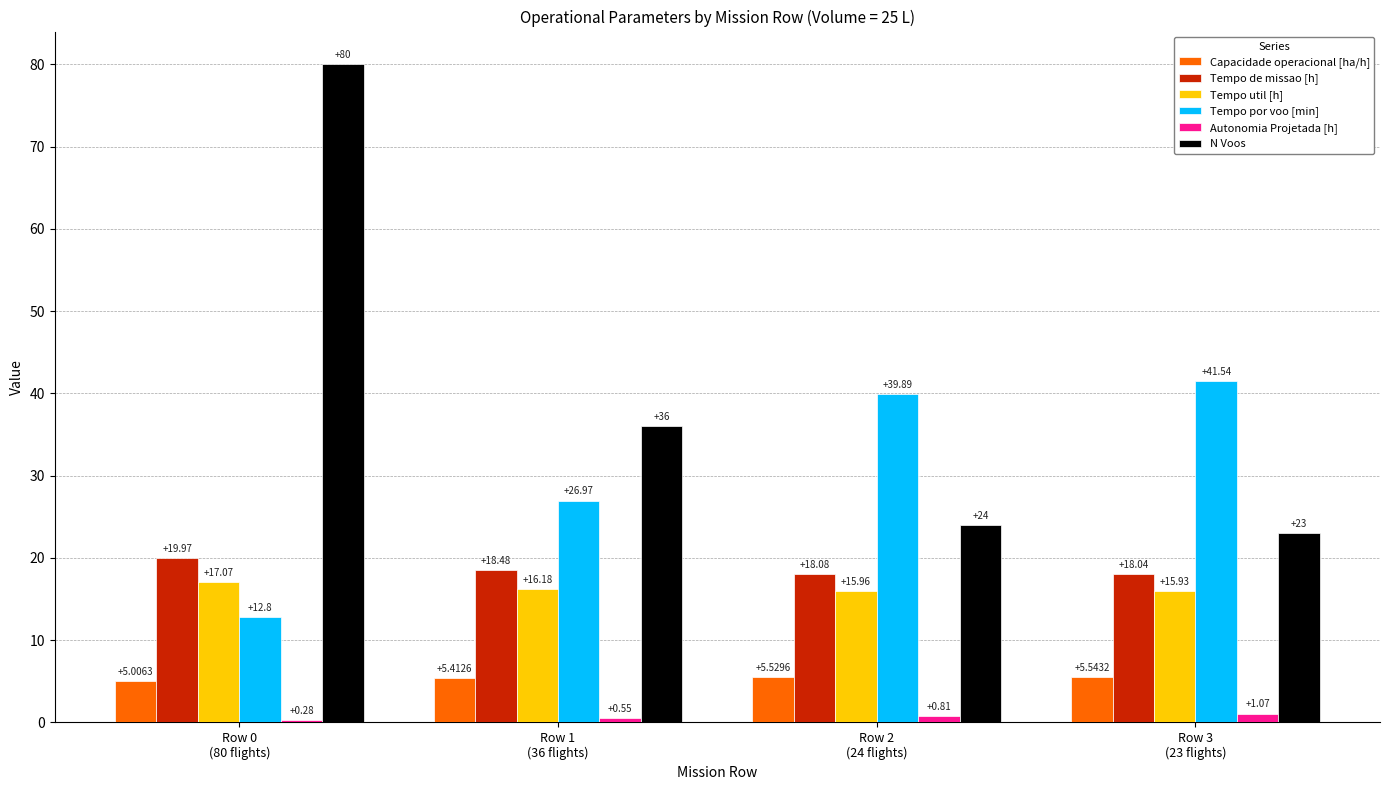

What is the average value of the Tempo de missao [h] series?

18.6